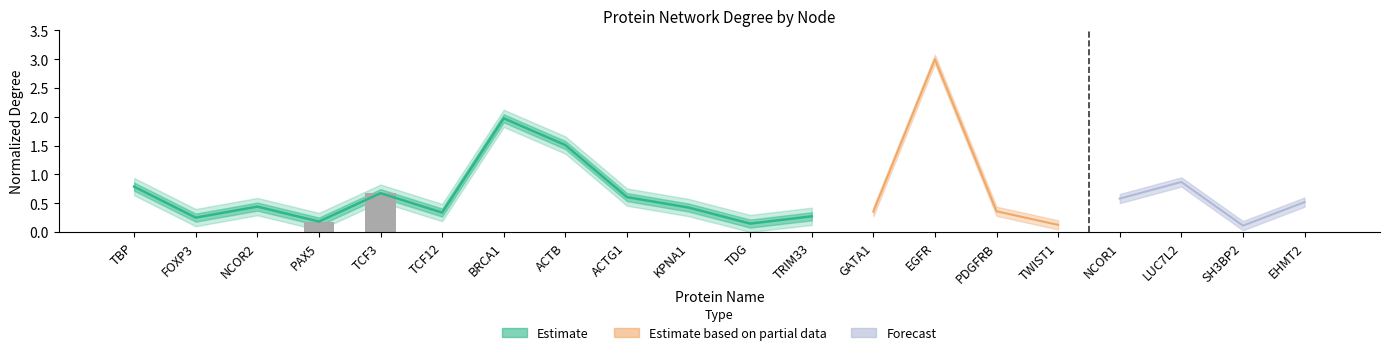

What is the label of the 4th bar from the left?

PAX5